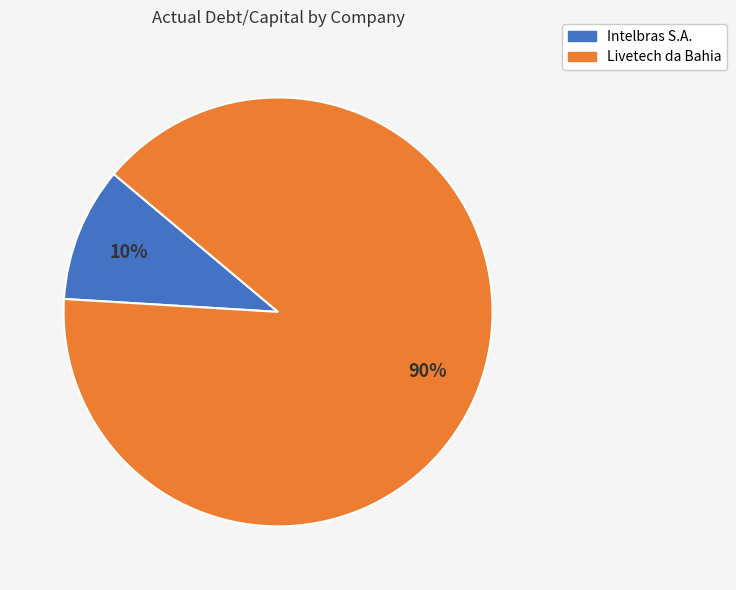

How many slices are in this pie chart?

2